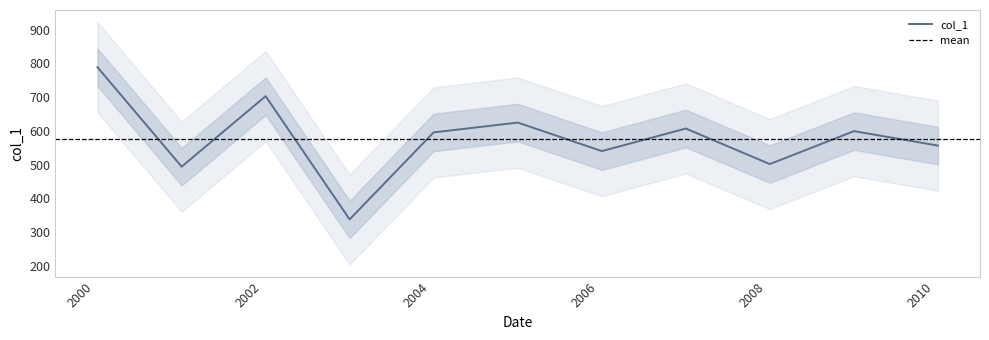

What is the difference between the second highest and second lowest values?

208.9